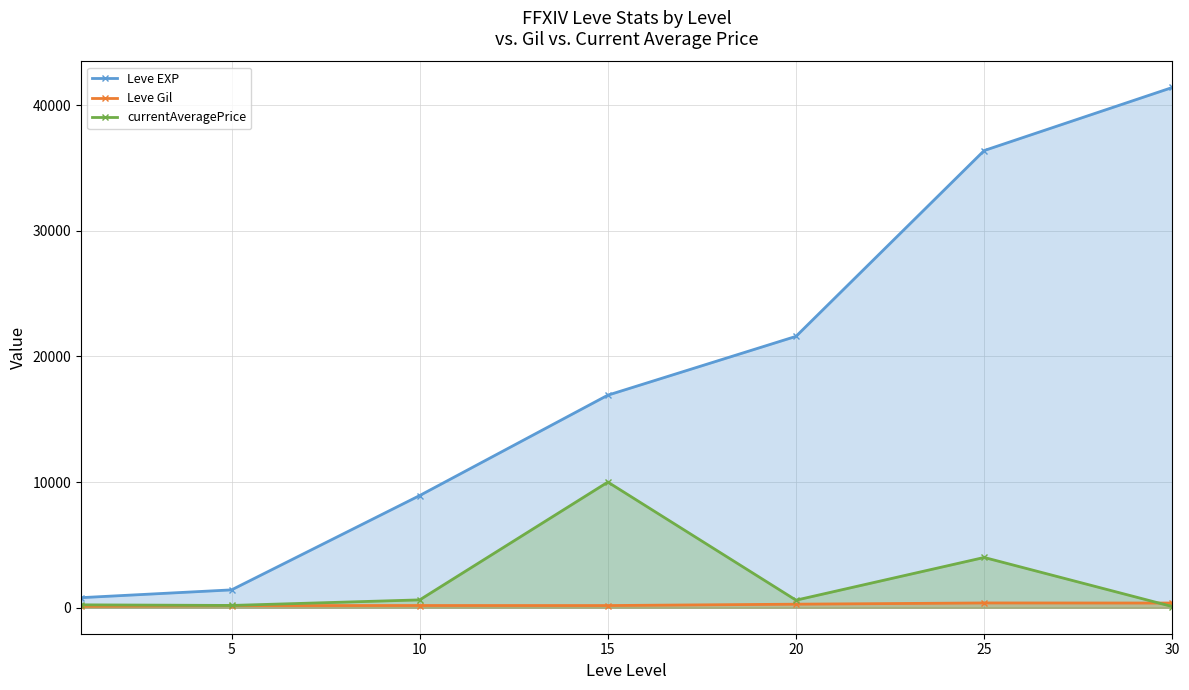

What is the total value across all series at 10?

9728